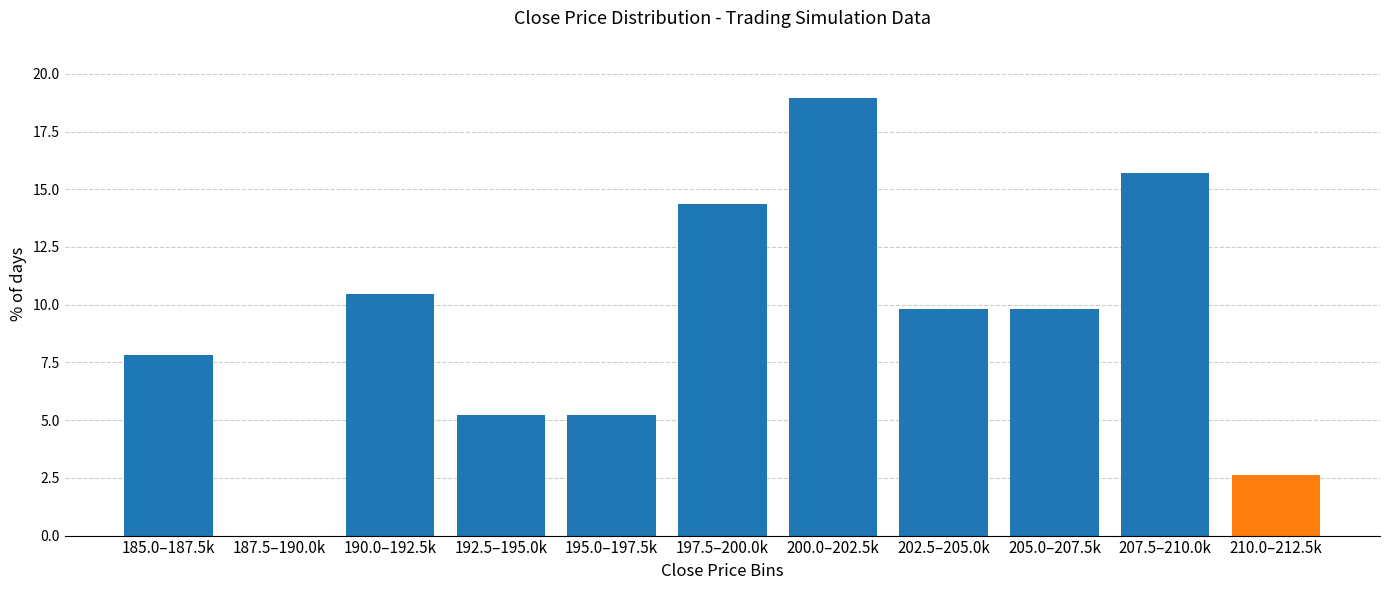

Reading left to right, transcribe all the data shown in this chart.

185.0–187.5k=7.8	187.5–190.0k=0.0	190.0–192.5k=10.5	192.5–195.0k=5.2	195.0–197.5k=5.2	197.5–200.0k=14.4	200.0–202.5k=19.0	202.5–205.0k=9.8	205.0–207.5k=9.8	207.5–210.0k=15.7	210.0–212.5k=2.6